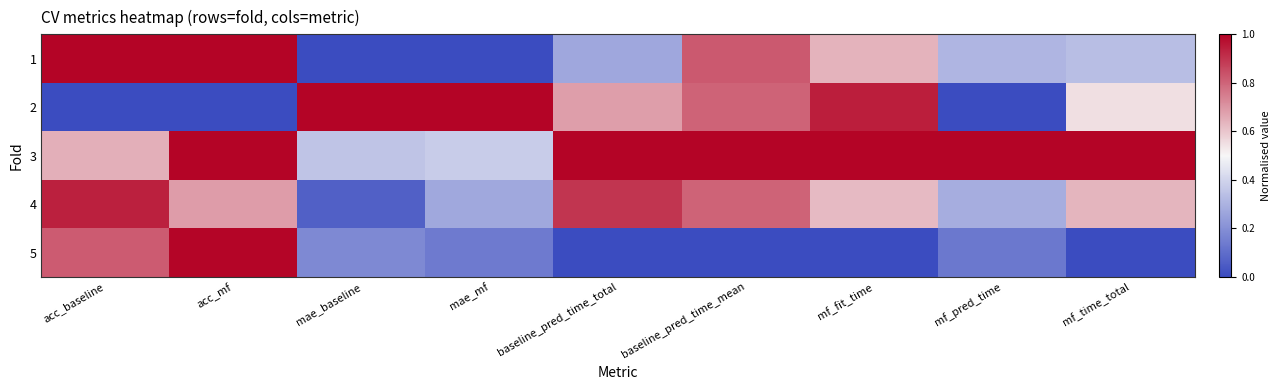

Count the number of categories in the chart.

9